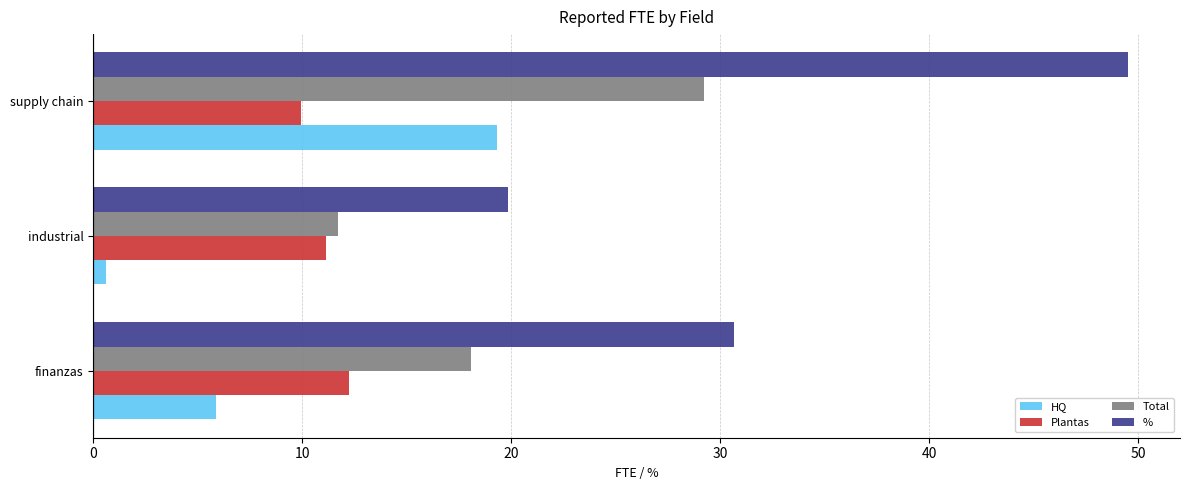

The value of Total at finanzas is 27.1. True or false?

False